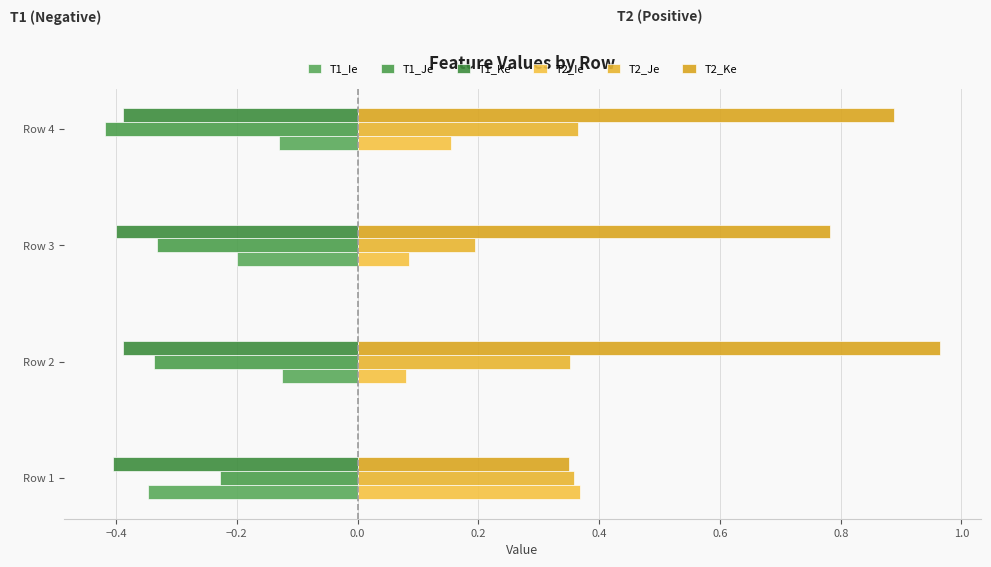

Which series has the largest total across all categories?

T2_Ke